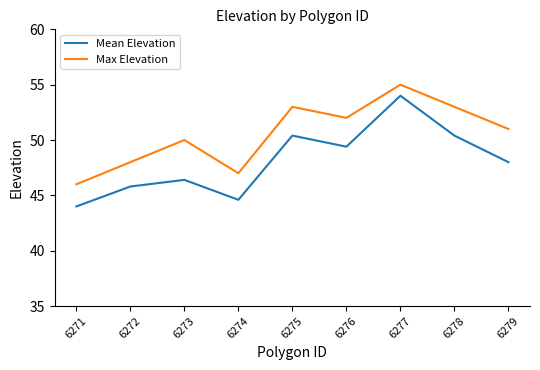

What is the average value of the Max Elevation series?

50.6